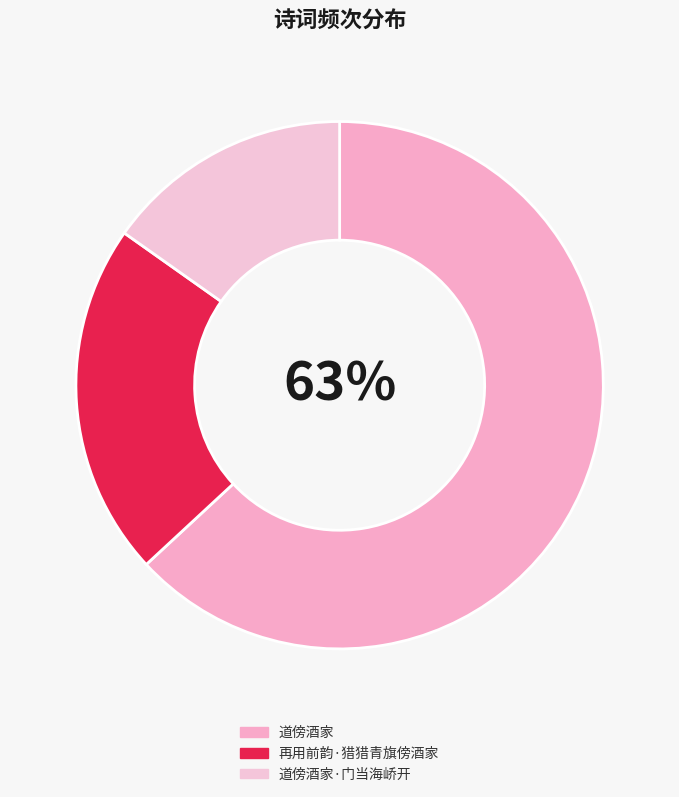

To the nearest percent, what portion does 道傍酒家 represent?

63%